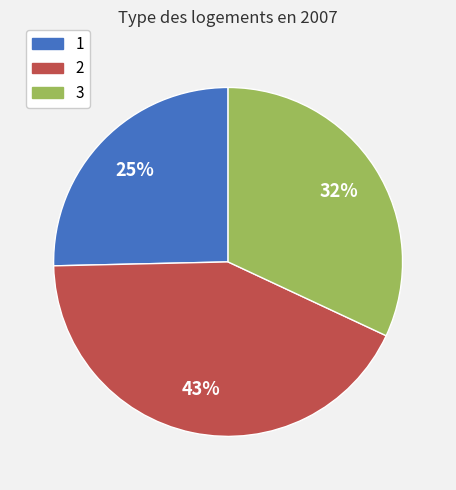

To the nearest percent, what percentage of the pie is 1?

25%